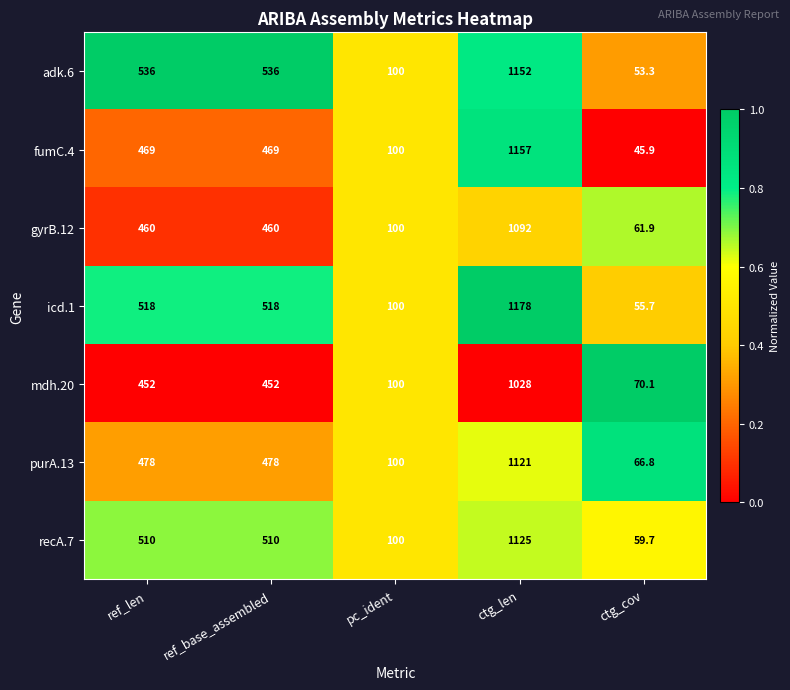

Rank the series by their maximum value, from highest to lowest.

icd.1, fumC.4, adk.6, recA.7, purA.13, gyrB.12, mdh.20